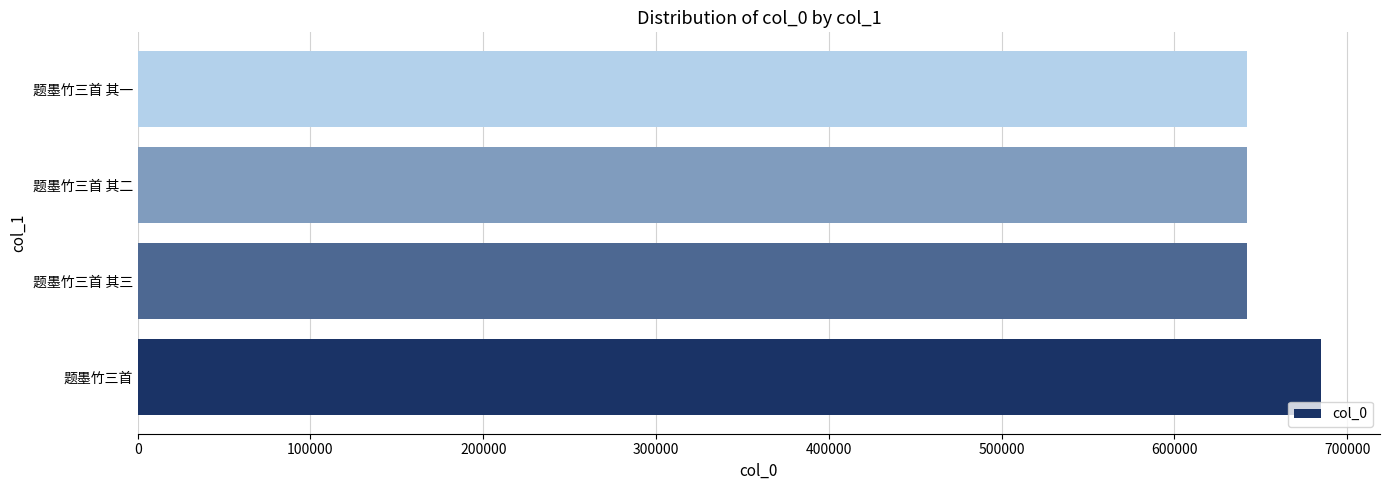

Does the chart contain stacked bars?

No